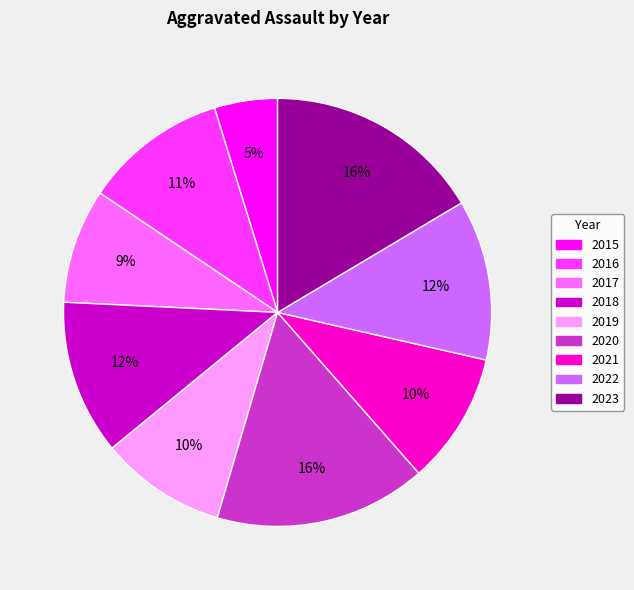

Approximately how many times larger is the value at 2015 compared to 2020?

0.3